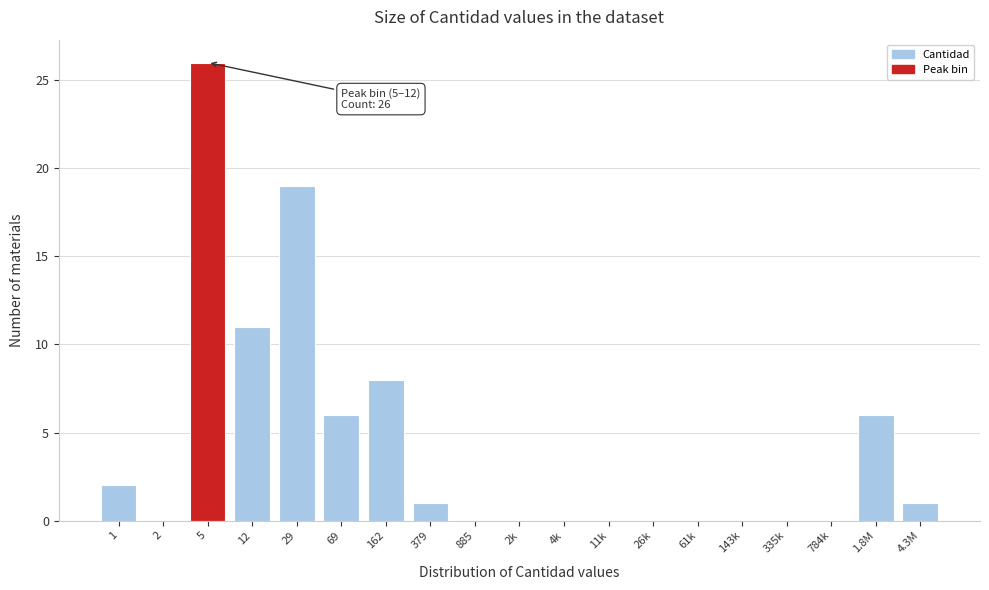

Reading left to right, transcribe all the data shown in this chart.

1=2	2=0	5=26	12=11	29=19	69=6	162=8	379=1	885=0	2k=0	4k=0	11k=0	26k=0	61k=0	143k=0	335k=0	784k=0	1.8M=6	4.3M=1